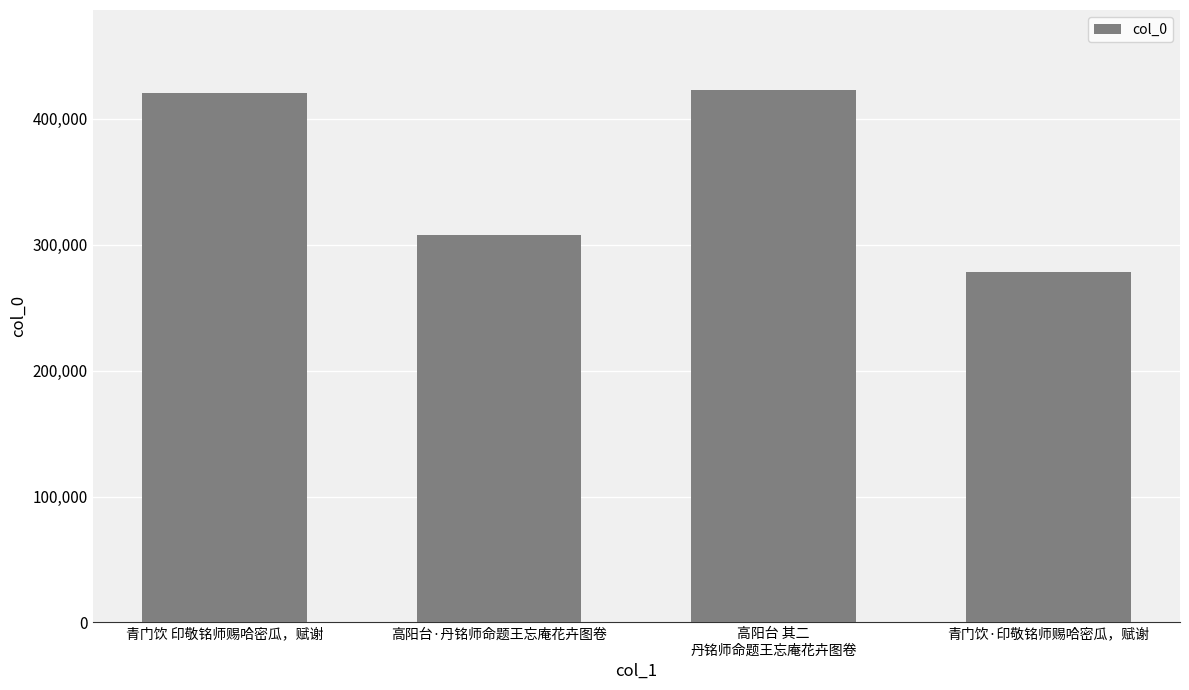

True or false: the data shows 278289 at 青门饮·印敬铭师赐哈密瓜，赋谢.

True